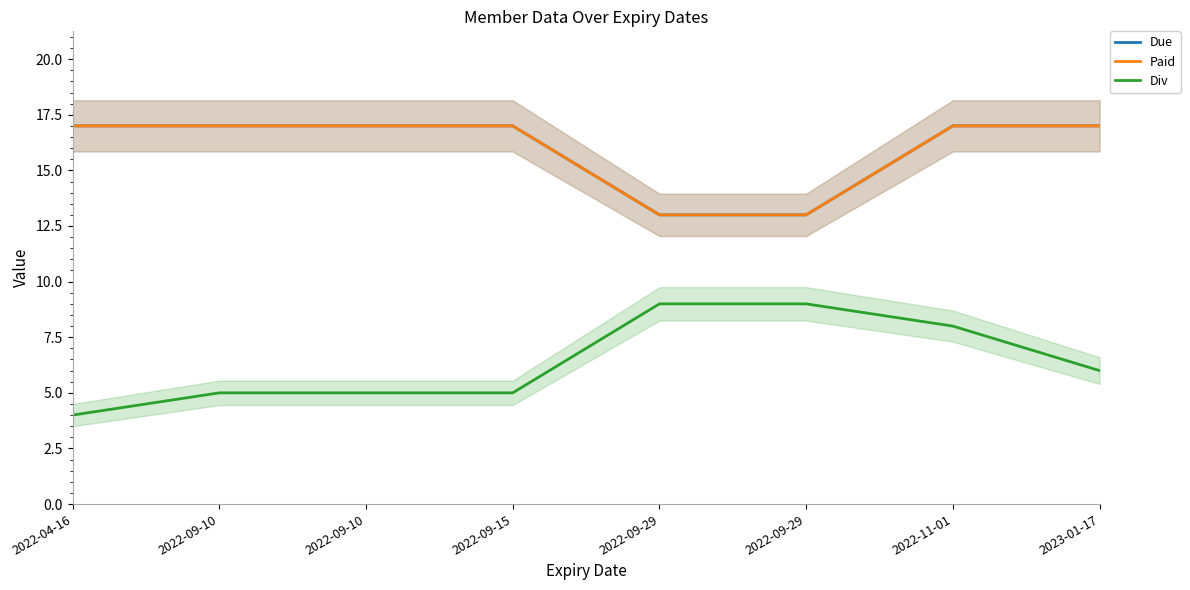

Is this an area chart (filled region under the line)?

No